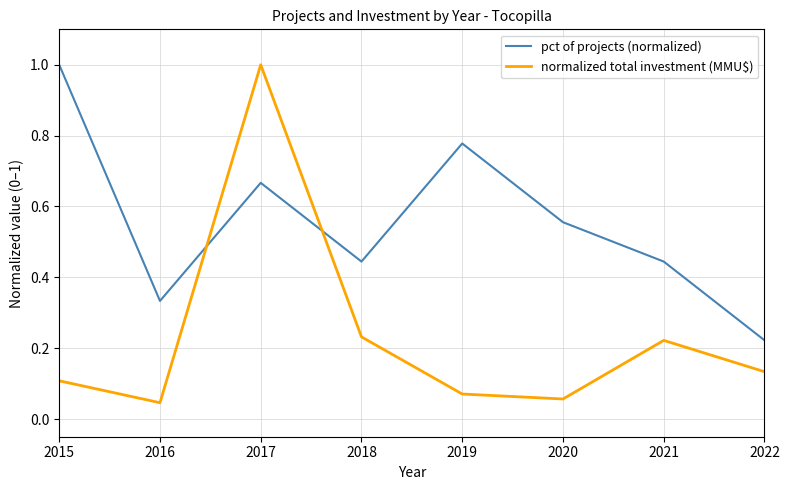

Which series has the widest spread of values?

normalized total investment (MMU$)